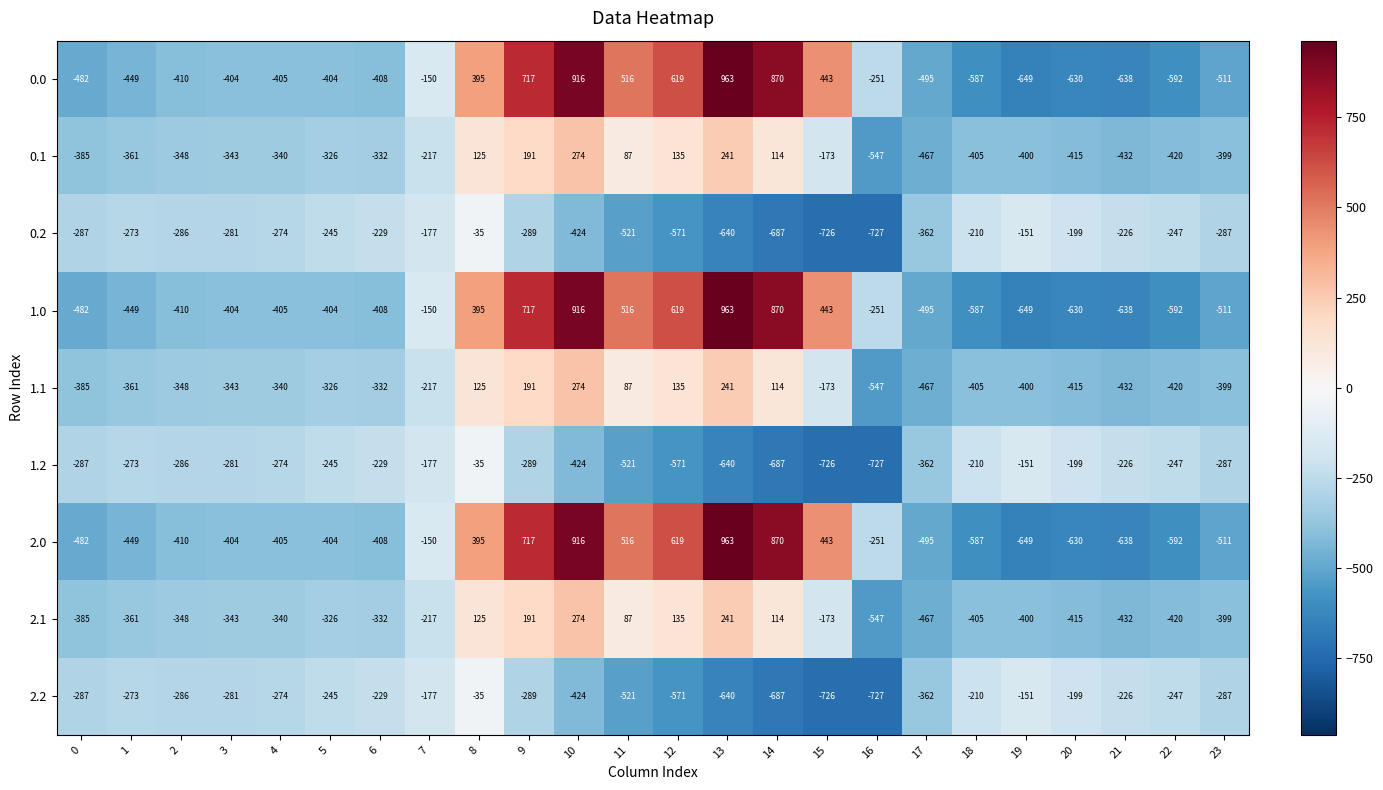

Rank the categories by 1.1 value from highest to lowest.

10, 13, 9, 12, 8, 14, 11, 15, 7, 5, 6, 4, 3, 2, 1, 0, 23, 19, 18, 20, 22, 21, 17, 16